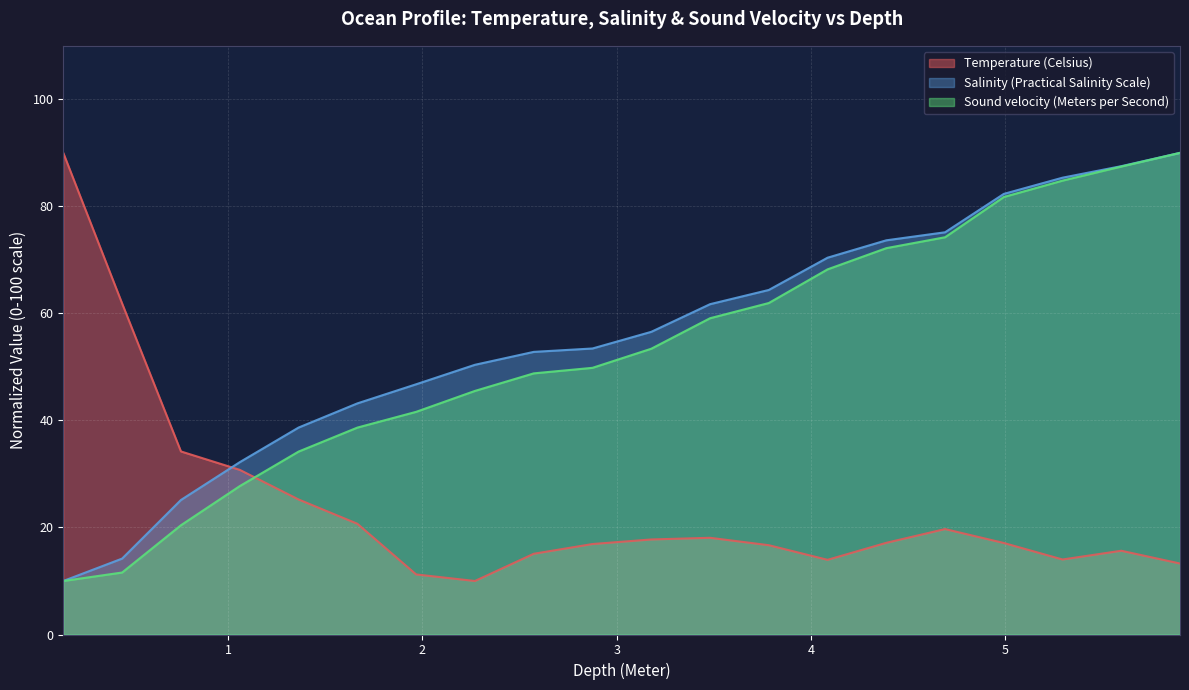

True or false: Salinity (Practical Salinity Scale) and Temperature (Celsius) cross at least once.

True